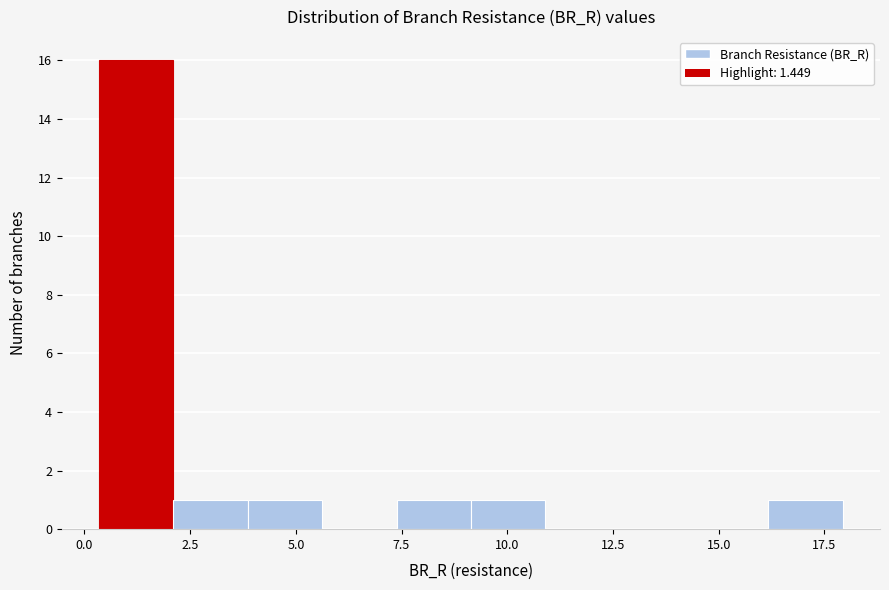

Around what value on the x-axis is the tallest bar? Give the approximate position of its centre, as read against the axis.

1.0